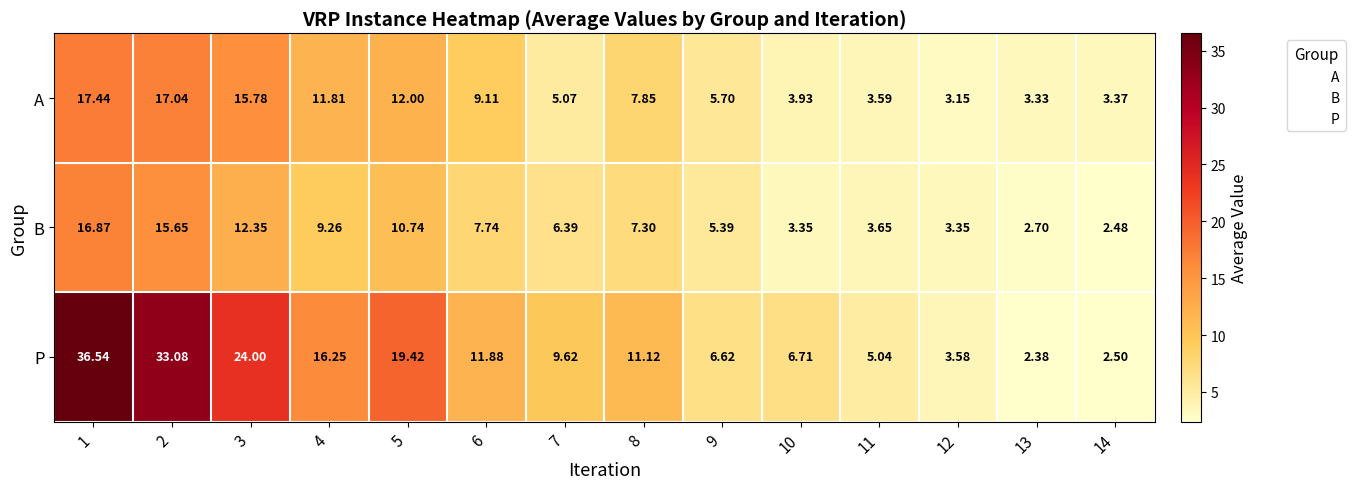

Which label corresponds to the smallest value in the chart?

13